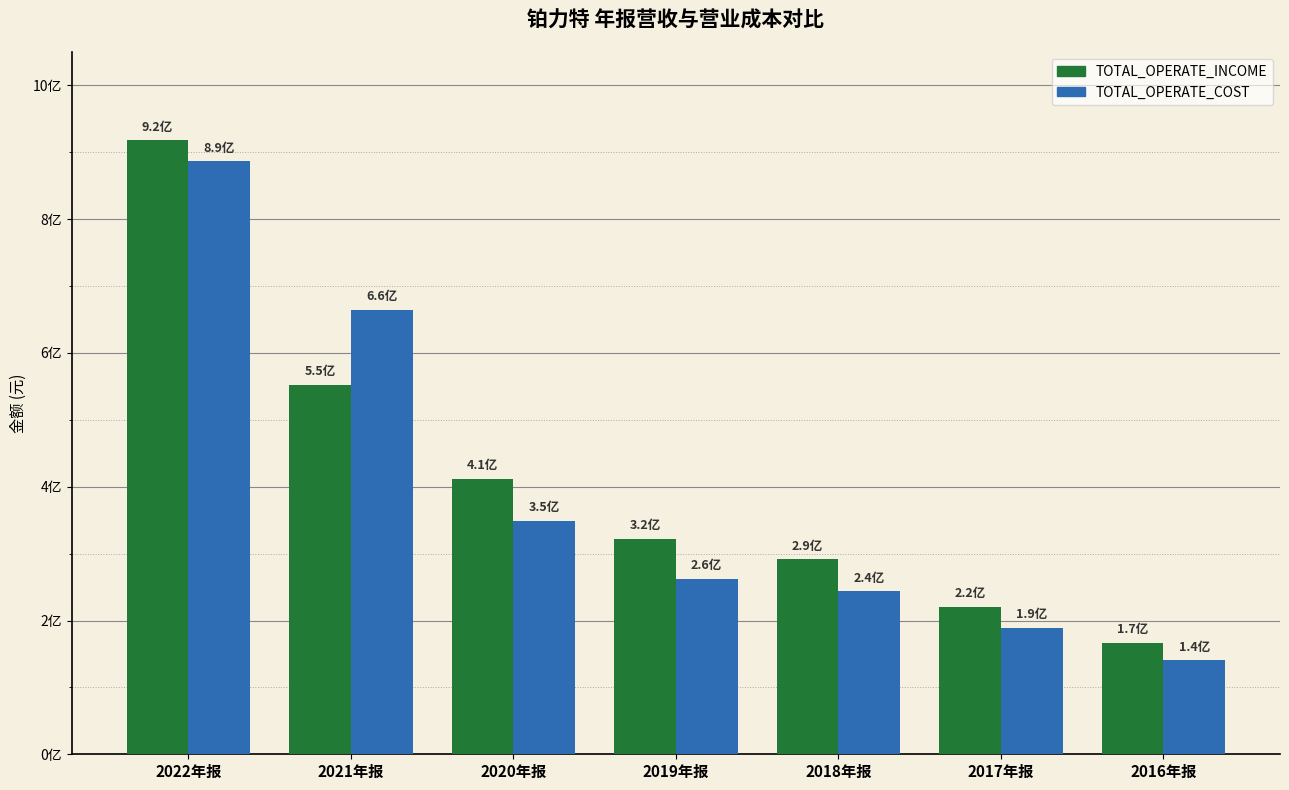

What position from the right is 2017年报?

2